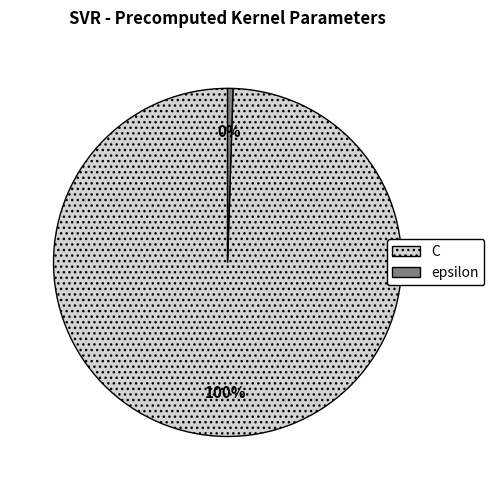

Which category has the smallest portion of the pie?

epsilon